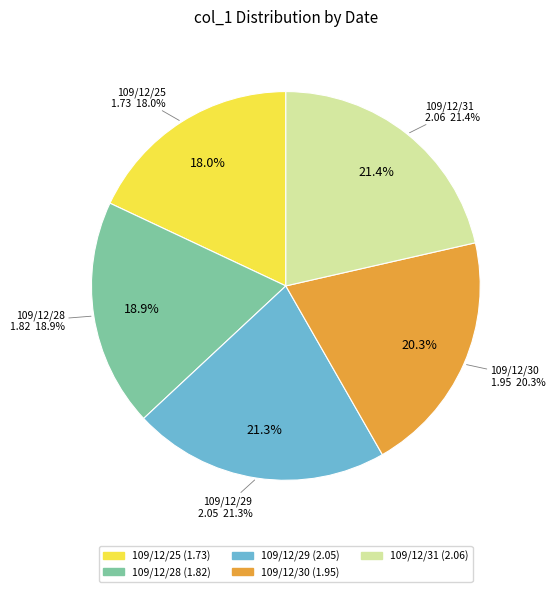

What is the change in value from 109/12/30 to 109/12/31?

+0.1